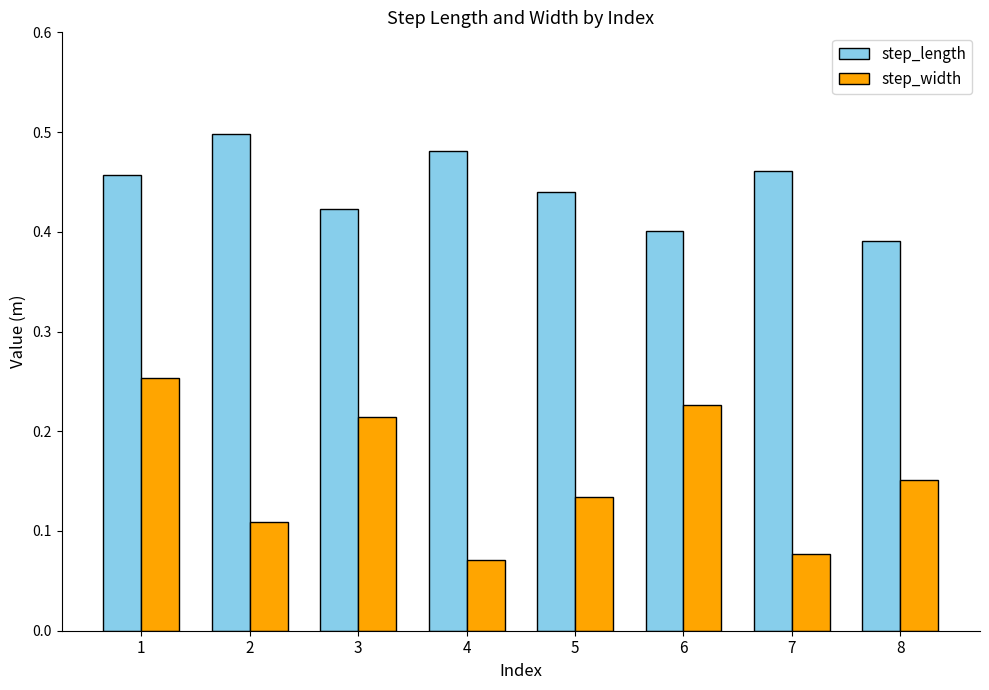

How many step_length values are between 0 and 1?

8